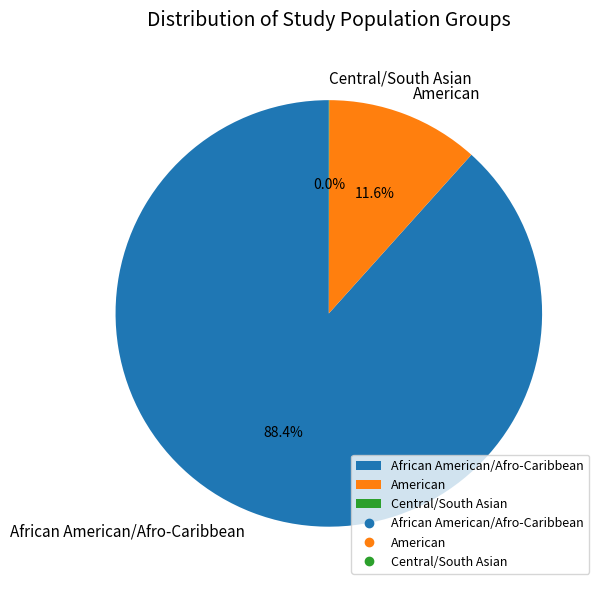

What is the total percentage of African American/Afro-Caribbean and American?

100.0%